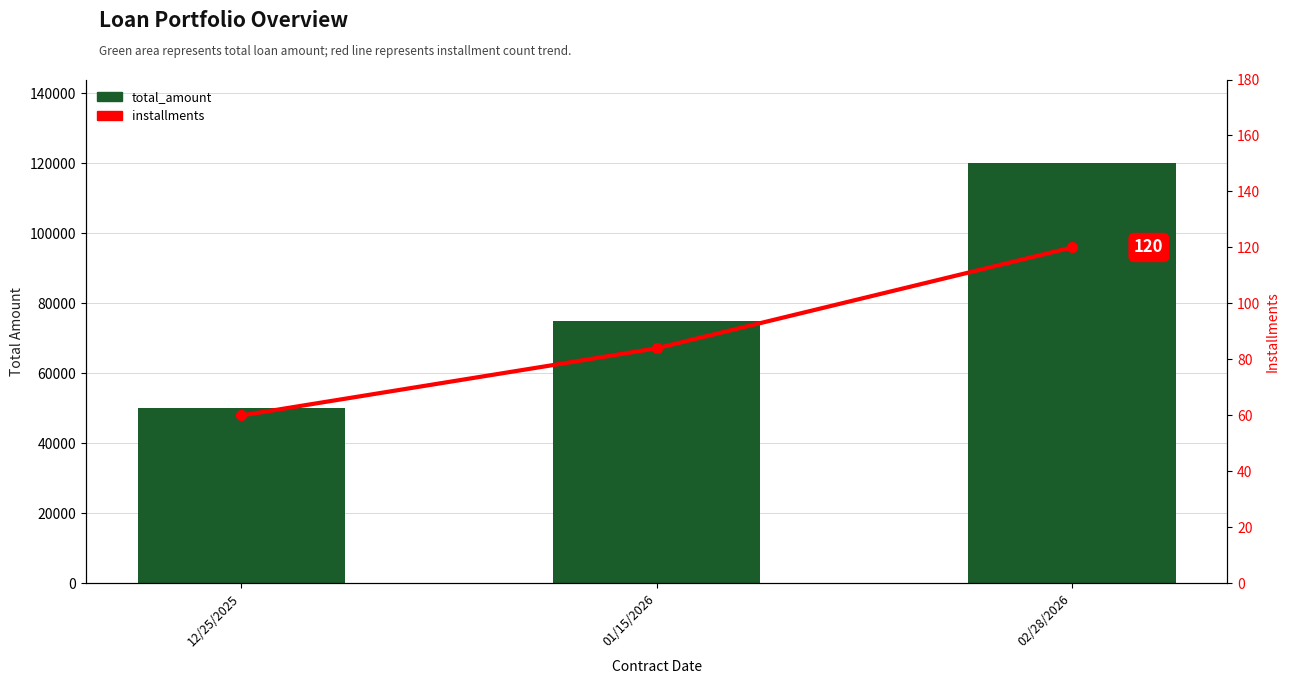

Count the total_amount values in the range 50000 to 120000.

3